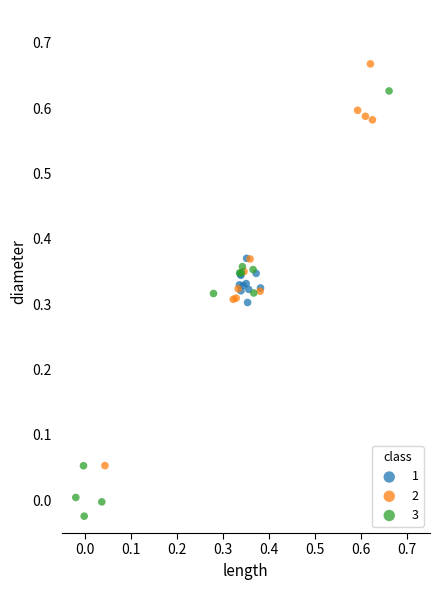

Which series has the widest spread of Y values?

3